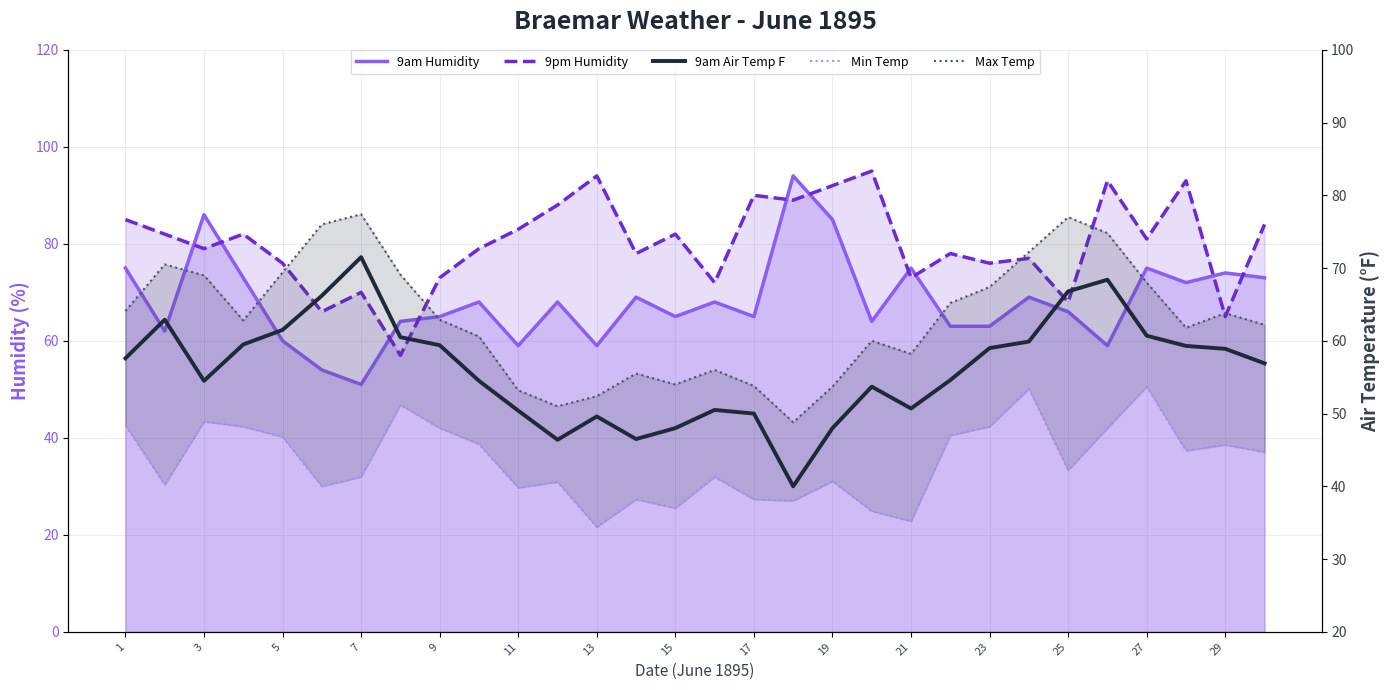

Reading right to left, list all the values displayed in this chart.

9am Humidity: 73.0	74.0	72.0	75.0	59.0	66.0	69.0	63.0	63.0	75.0	64.0	85.0	94.0	65.0	68.0	65.0	69.0	59.0	68.0	59.0	68.0	65.0	64.0	51.0	54.0	60.0	73.0	86.0	62.0	75.0
9pm Humidity: 84.0	65.0	93.0	81.0	93.0	68.0	77.0	76.0	78.0	73.0	95.0	92.0	89.0	90.0	72.0	82.0	78.0	94.0	88.0	83.0	79.0	73.0	57.0	70.0	66.0	76.0	82.0	79.0	82.0	85.0
9am Air Temp F: 56.9	58.9	59.3	60.7	68.4	66.8	59.9	59.0	54.6	50.7	53.7	48.0	40.0	50.0	50.5	48.0	46.5	49.6	46.4	50.4	54.5	59.4	60.5	71.5	66.2	61.5	59.5	54.5	62.9	57.6
Min Temp: 44.7	45.7	44.9	53.7	48.0	42.2	53.4	48.2	47.0	35.2	36.6	40.7	38.0	38.2	41.3	37.0	38.2	34.4	40.6	39.8	45.8	48.0	51.2	41.3	40.0	46.8	48.2	48.9	40.2	48.4
Max Temp: 62.2	63.8	61.8	68.0	74.8	77.0	72.2	67.4	65.2	58.2	60.0	53.7	48.8	53.8	56.0	54.0	55.5	52.4	51.0	53.2	60.6	62.9	69.1	77.4	76.0	69.4	62.8	69.0	70.5	64.1